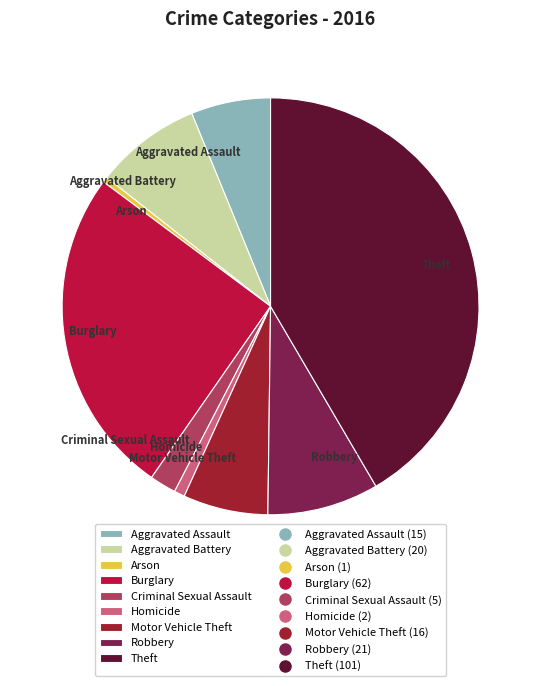

Between Robbery and Arson, which is larger?

Robbery